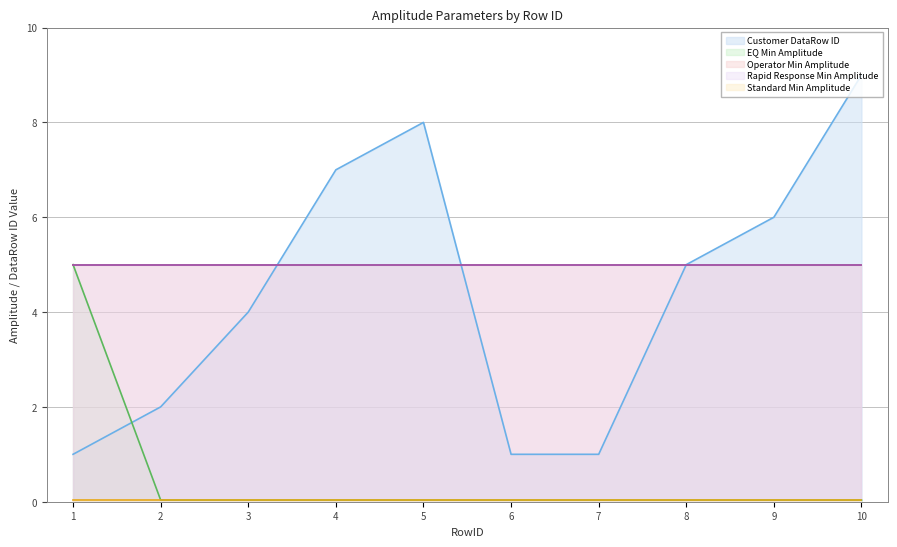

What is the spread (max minus min) of values at 2?

5.0